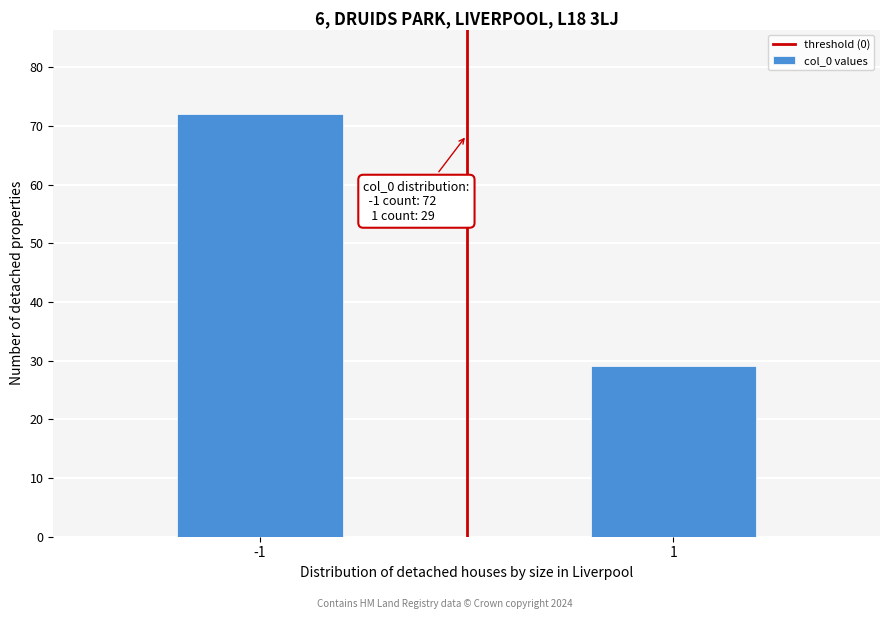

Reading right to left, transcribe all the data shown in this chart.

29	72